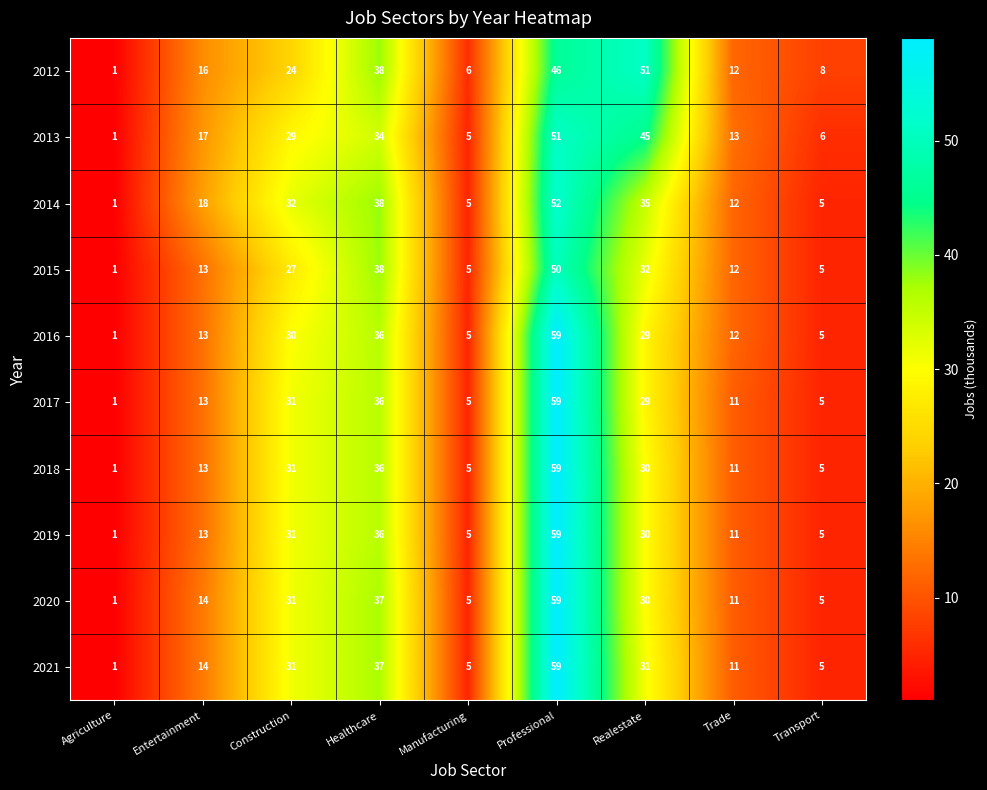

How many data points does each series have?

9